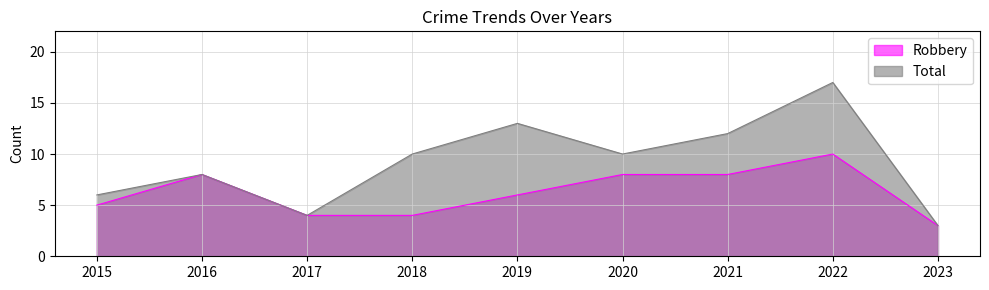

At which category does Total reach its first local peak?

2016